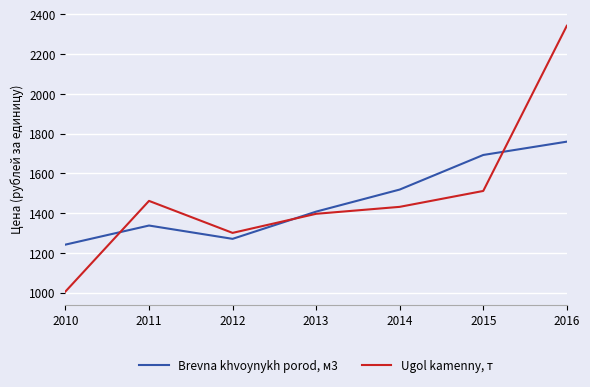

In Ugol kamenny, т, how many points are higher than both neighbors (excluding endpoints)?

1